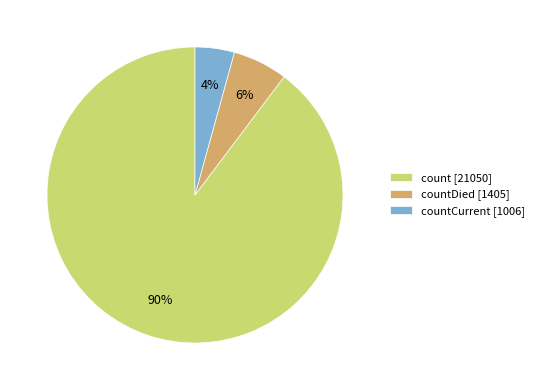

To the nearest percent, what portion does countDied [1405] represent?

6%